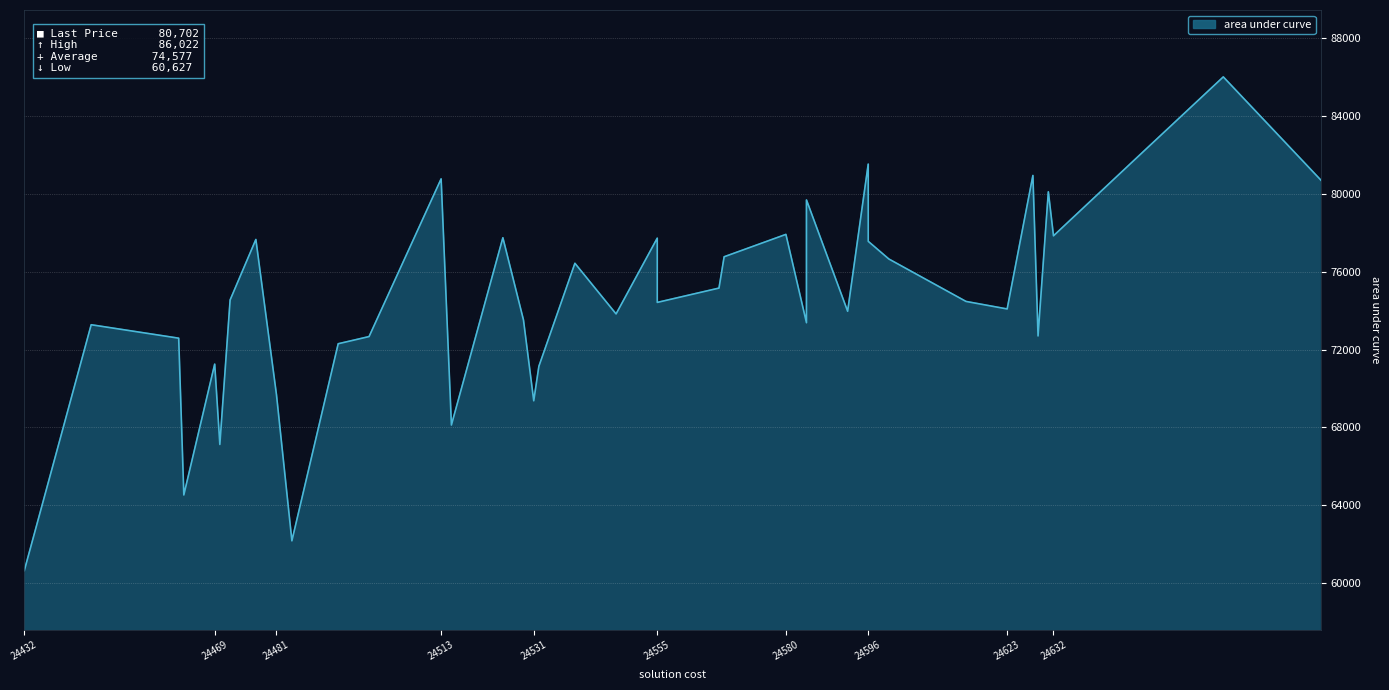

At which label is the value closest to 73324?

24445